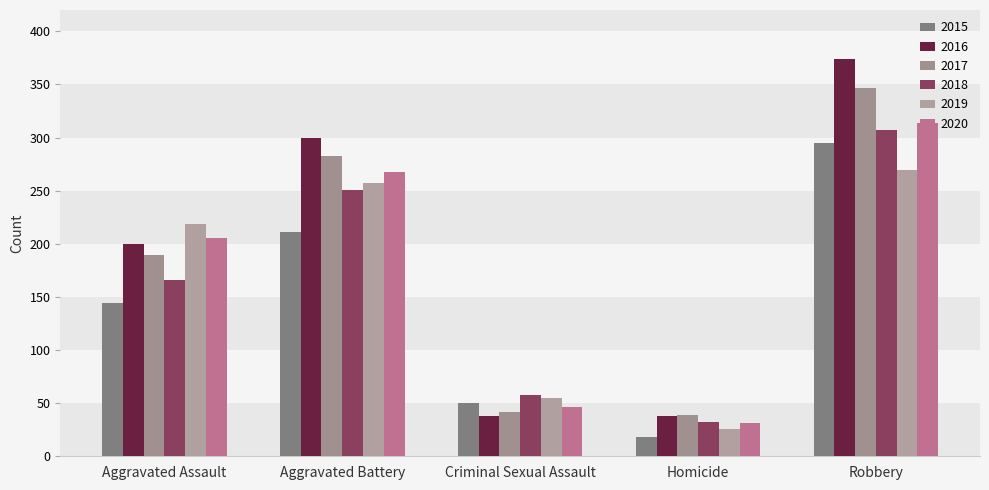

At which label does 2019 first exceed 219?

Aggravated Battery